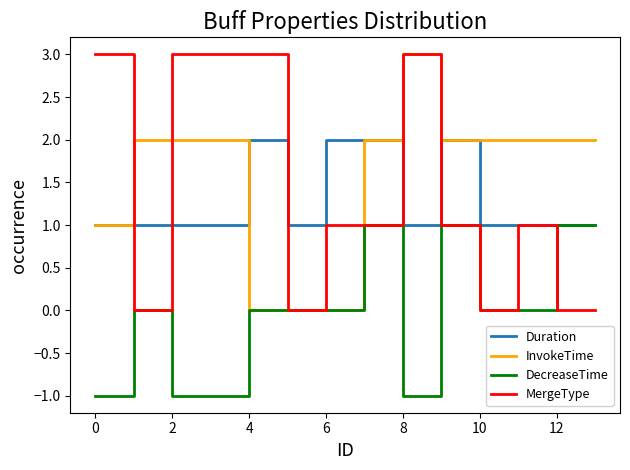

Which series has the largest total across all categories?

InvokeTime